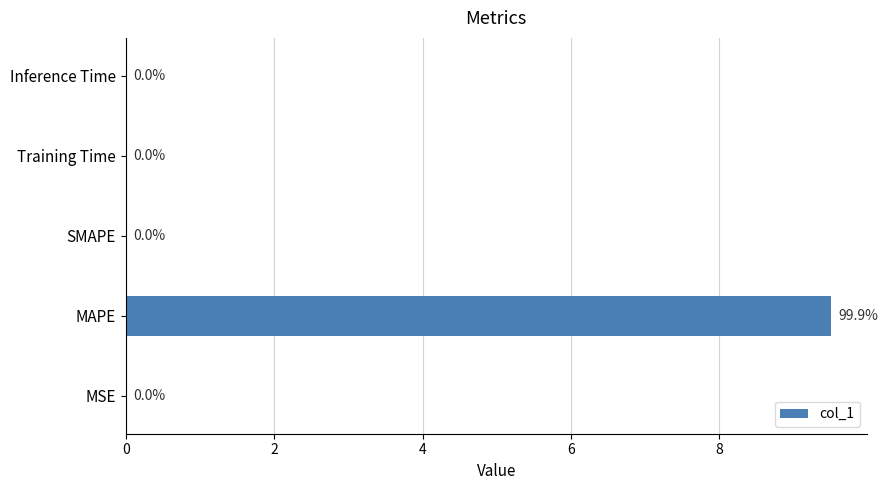

Which category has the highest value across all series?

MAPE